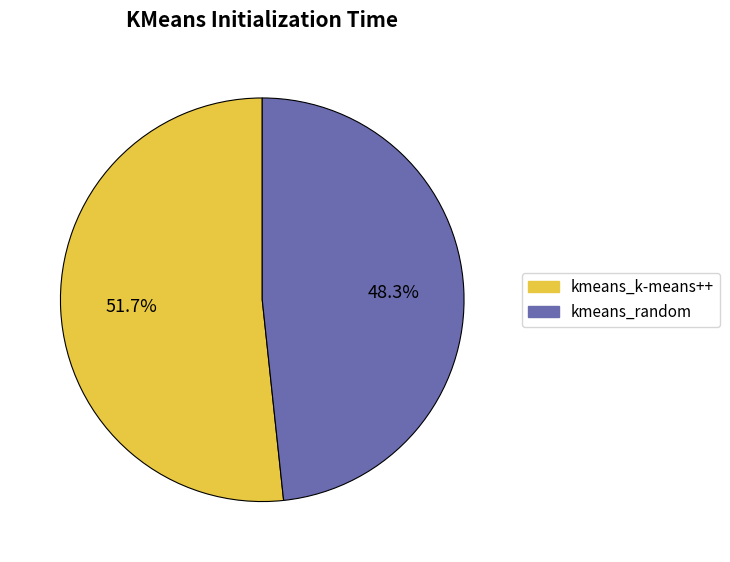

Combined, do kmeans_k-means++ and kmeans_random account for over 50%?

Yes